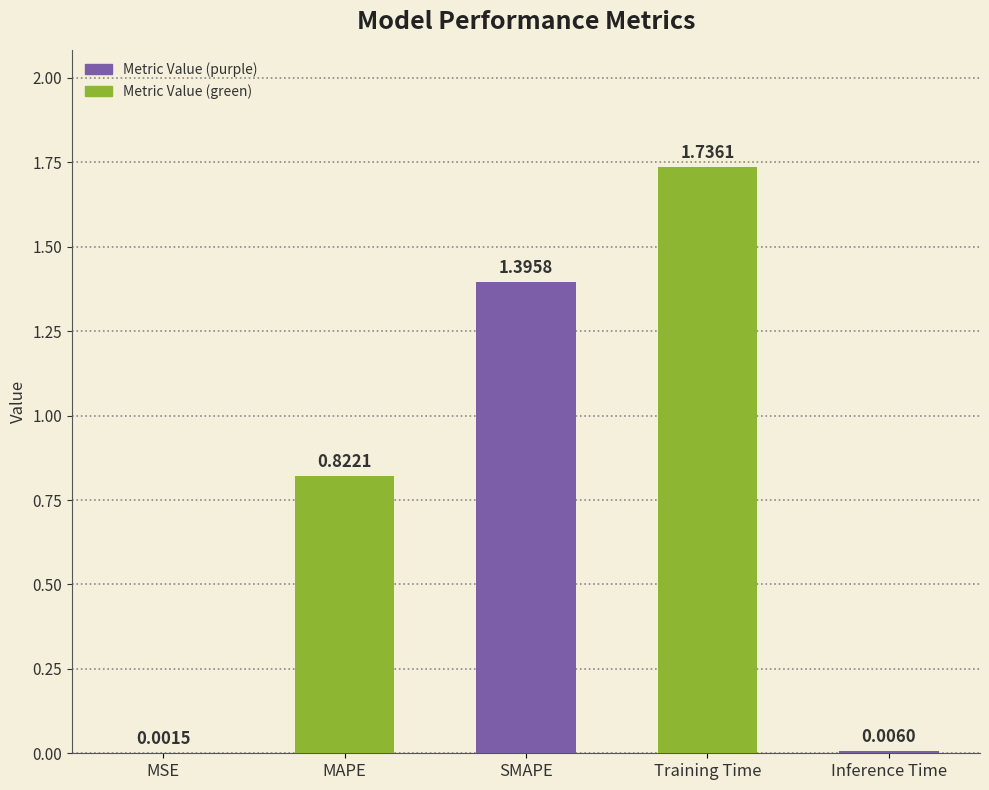

What is the change in value from MAPE to Training Time?

+0.9